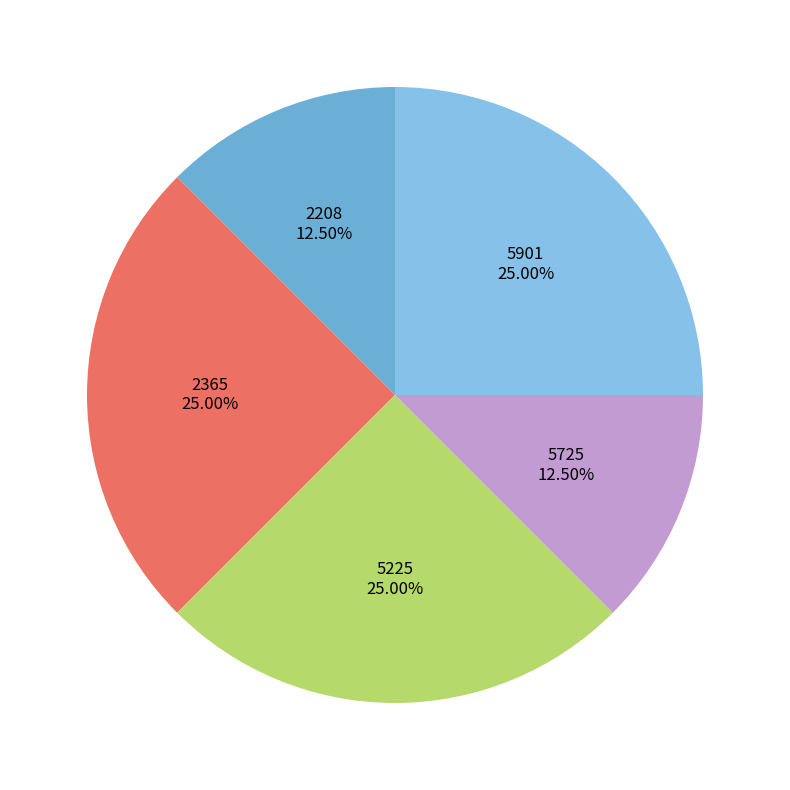

Approximately how many times larger is the value at 5901 compared to 2208?

2.0